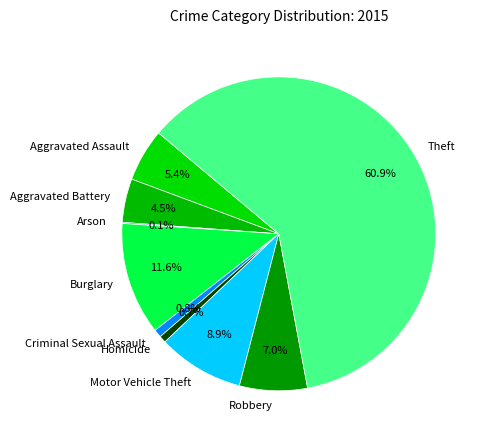

Does Motor Vehicle Theft represent more than half of the total?

No